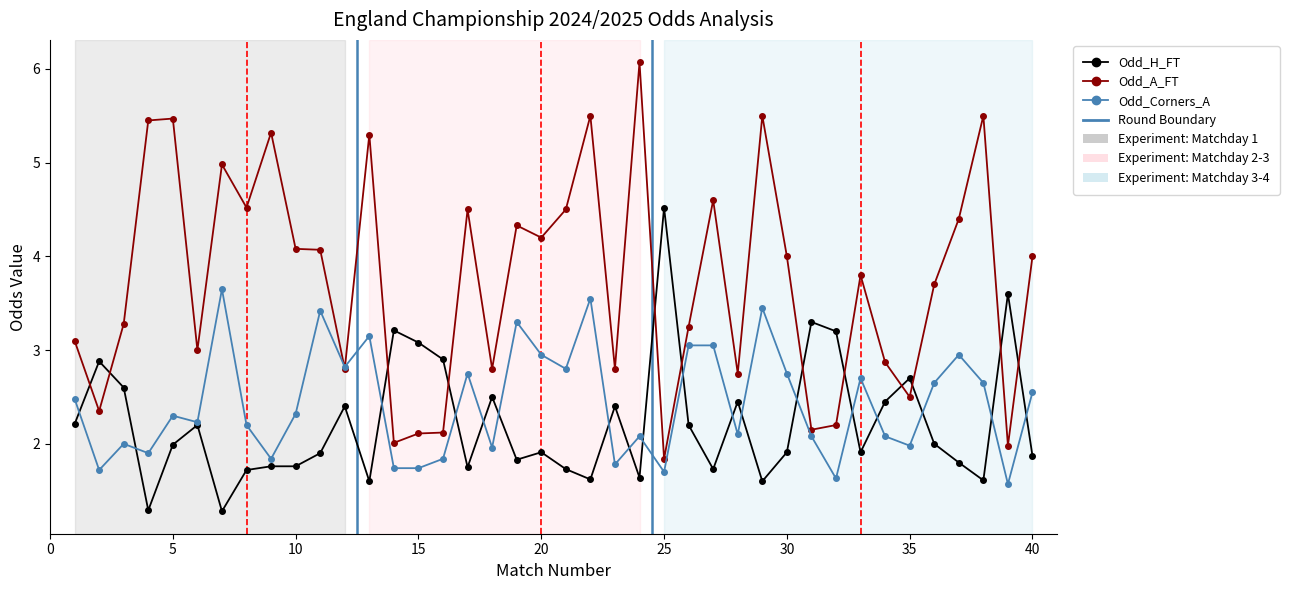

Which series has the largest total across all categories?

Odd_A_FT